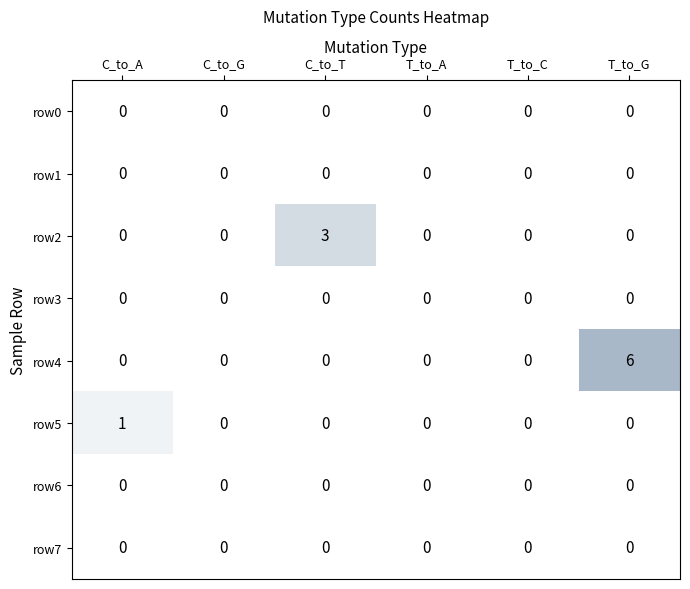

Between C_to_G and C_to_T, which series saw the biggest shift?

row2